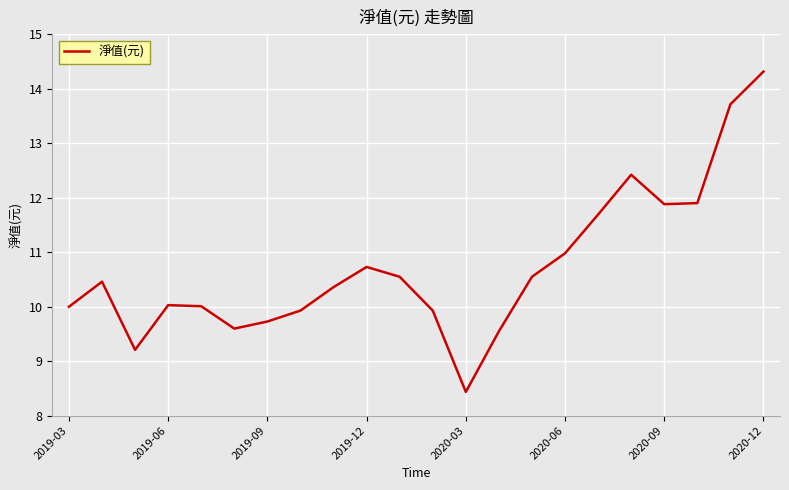

What is the difference between the maximum and minimum values?

5.9